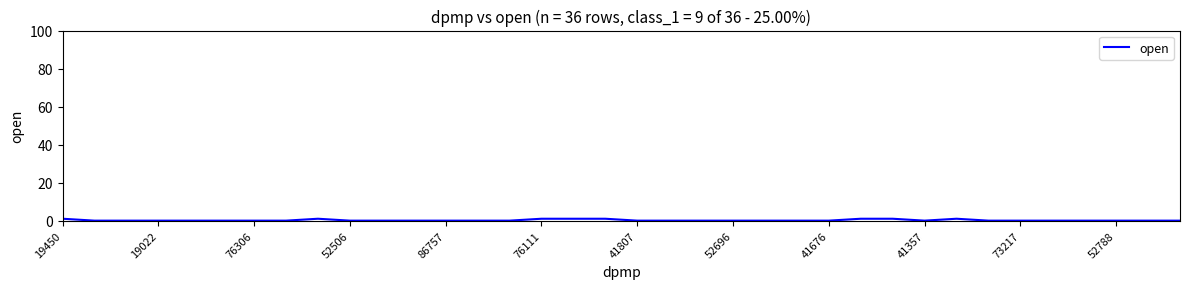

Does the chart display data point markers on the line(s)?

No